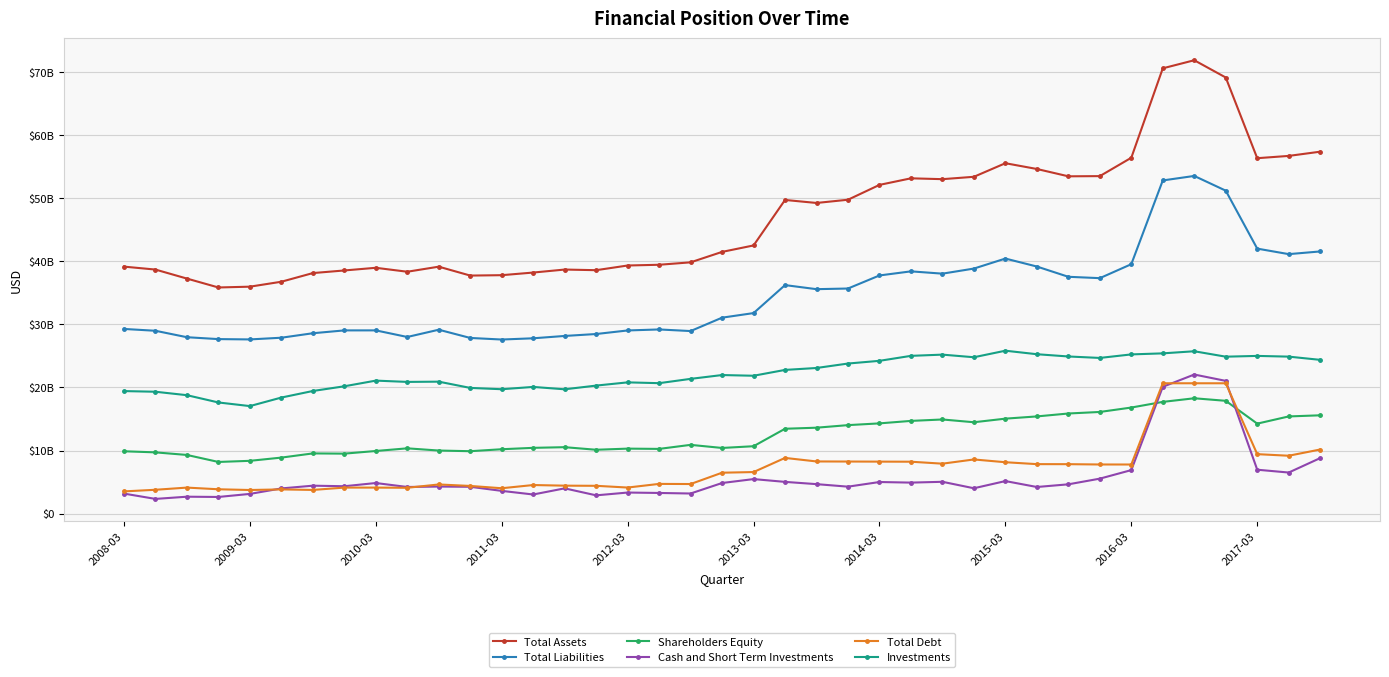

True or false: Total Liabilities and Cash and Short Term Investments intersect in this chart.

False